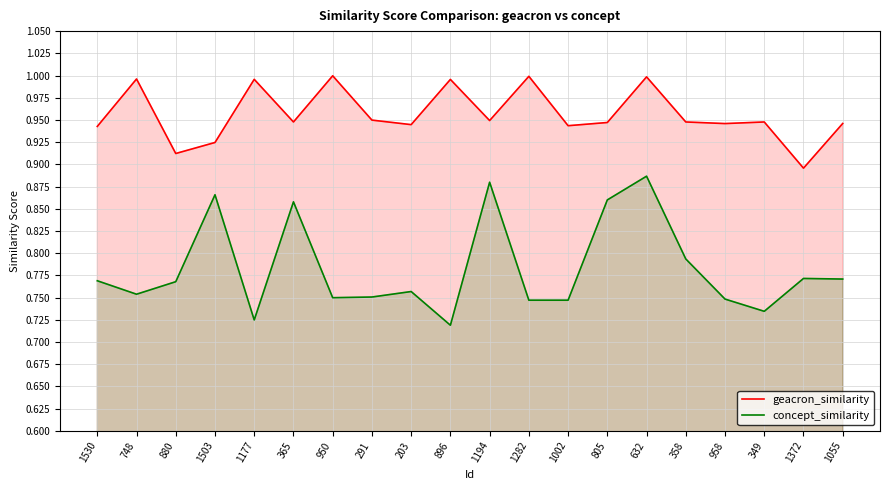

What is the minimum value for concept_similarity?

0.7